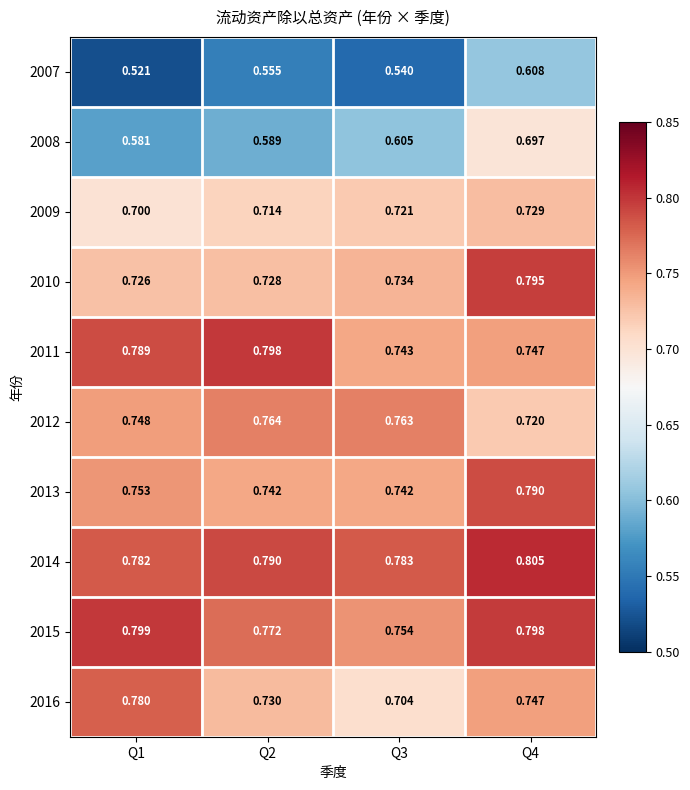

Is the value of 2012 at Q2 greater than the value of 2013 at Q4?

No